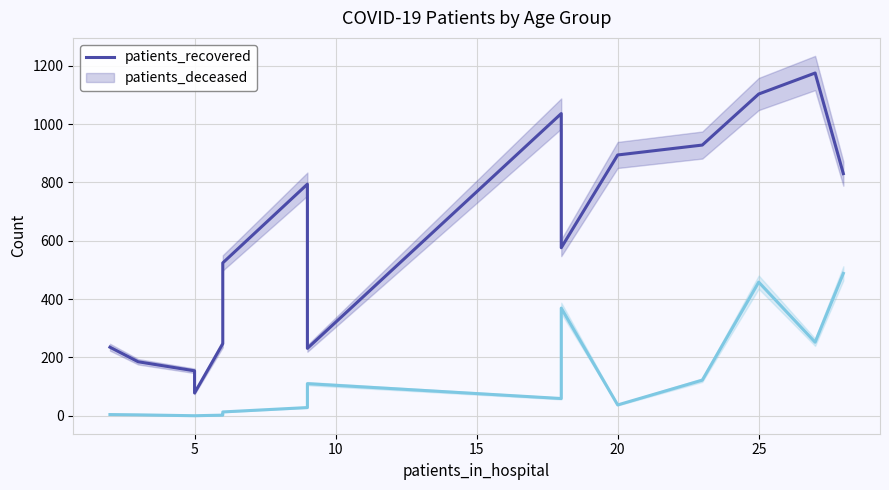

What is the average value of the patients_deceased series?

122